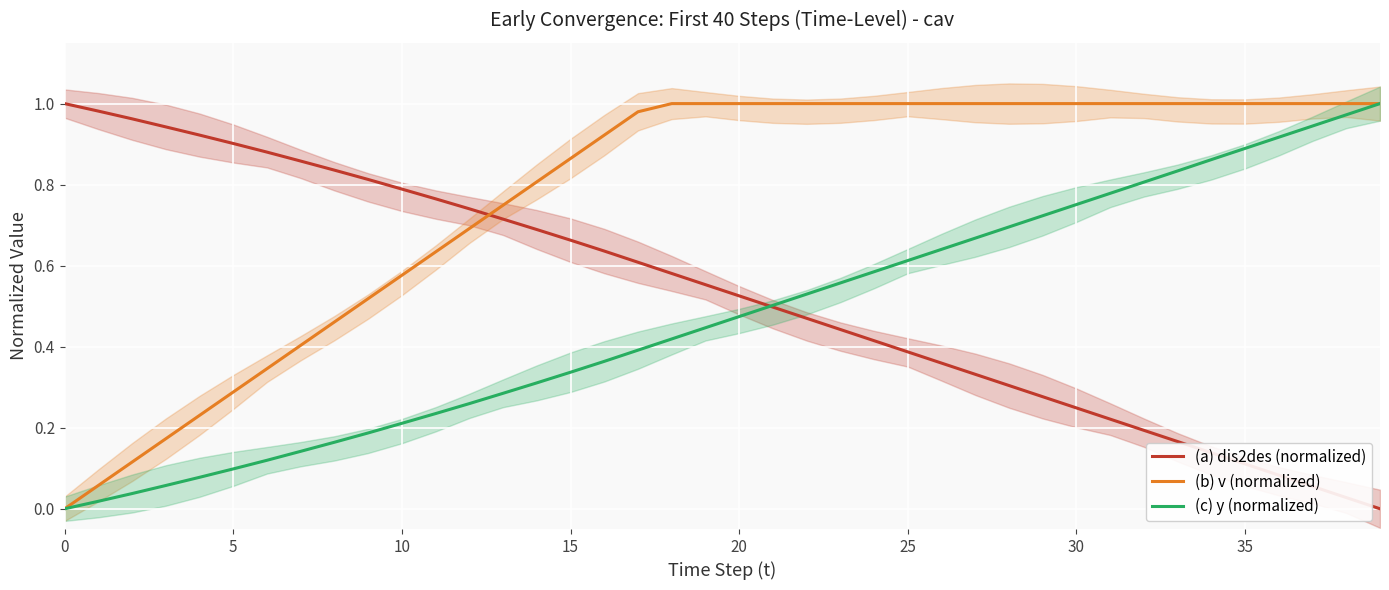

The value of (a) dis2des (normalized) at 37 is 0.1. True or false?

True